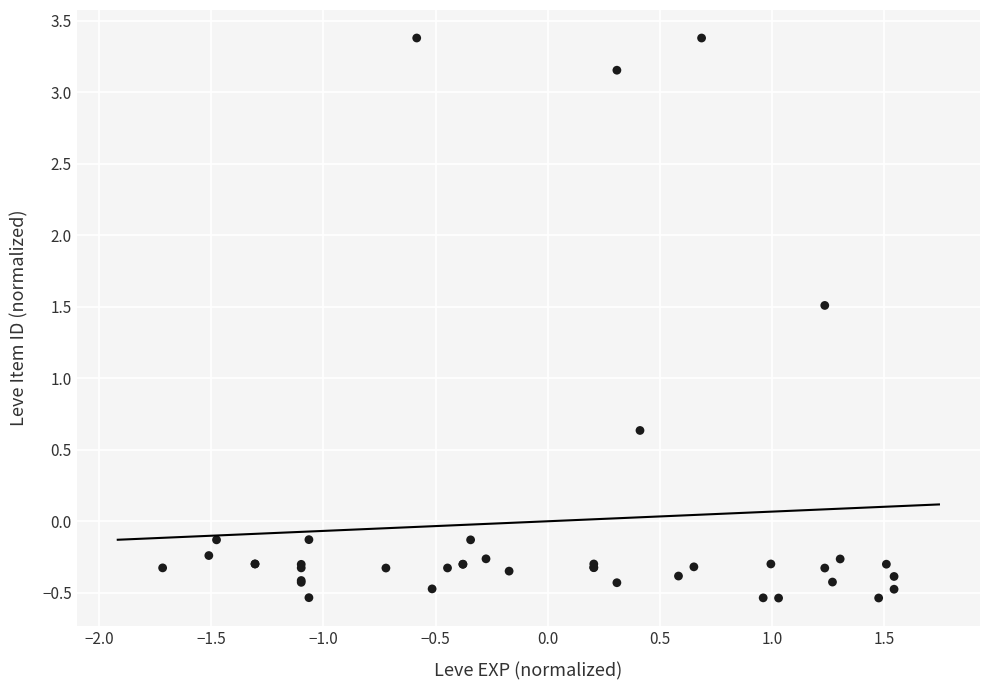

What Y value in the scatter plot is closest to 1?

0.6